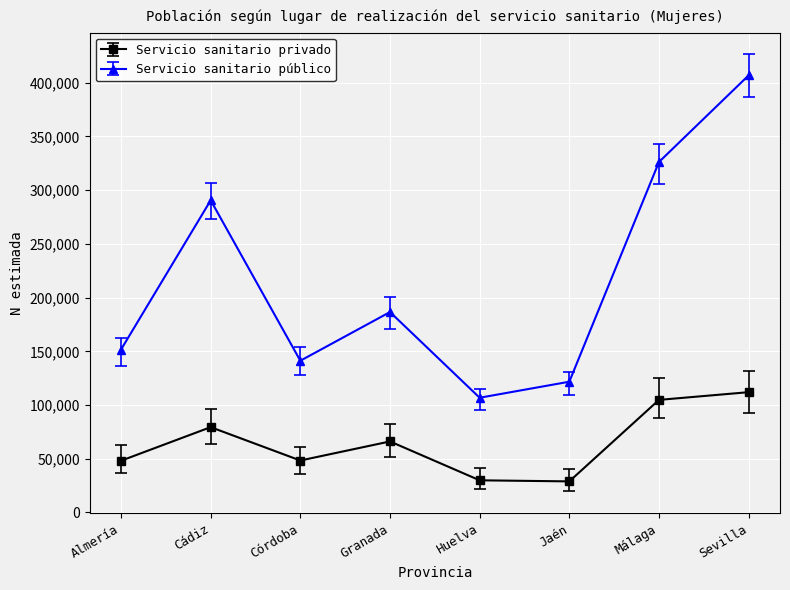

At which category is the sum across all series the highest?

Sevilla